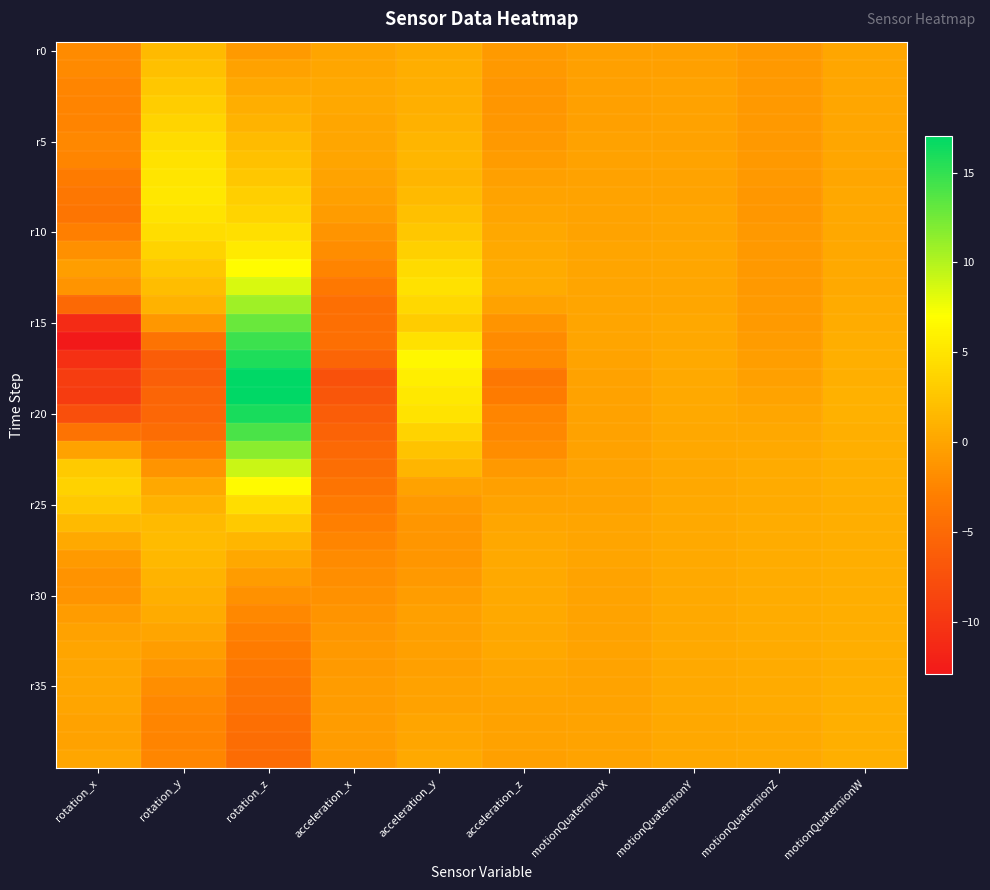

At how many categories does at least one series exceed 4?

3